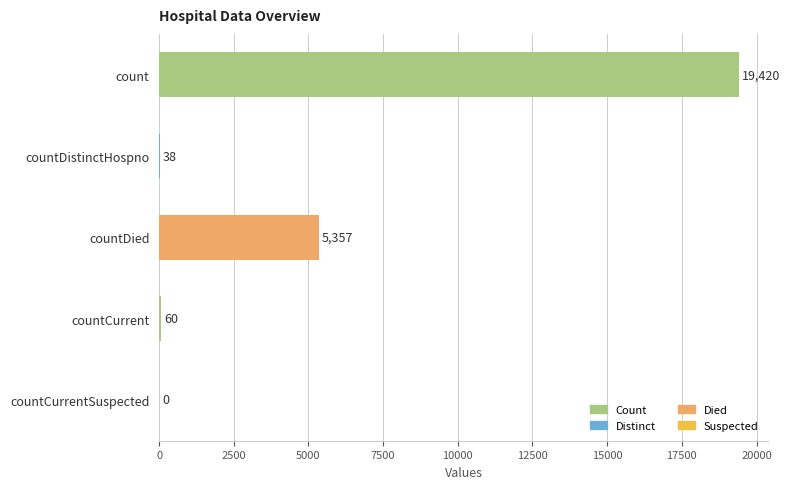

Approximately how many times larger is the value at countDied compared to countCurrent?

89.3